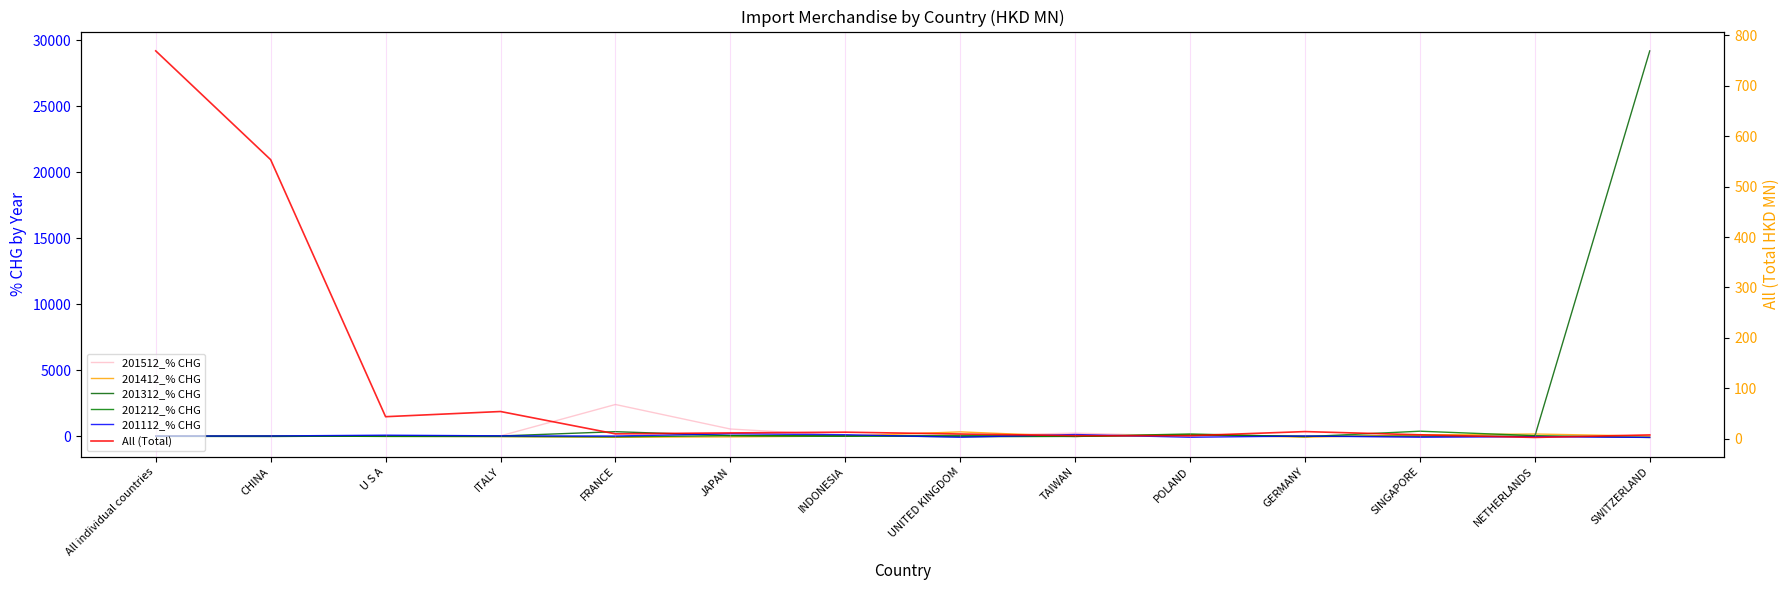

What is the label of the 7th point from the left?

INDONESIA